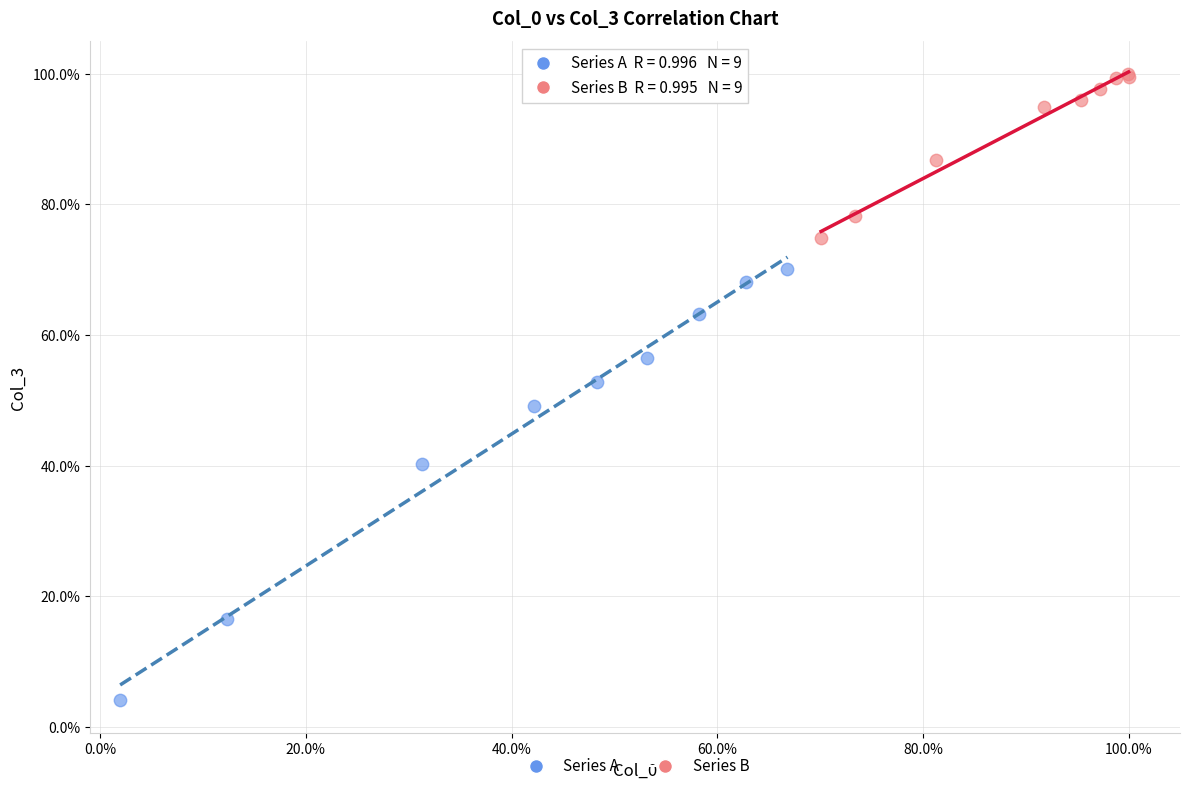

Which series has the largest Y range (max minus min)?

Series A